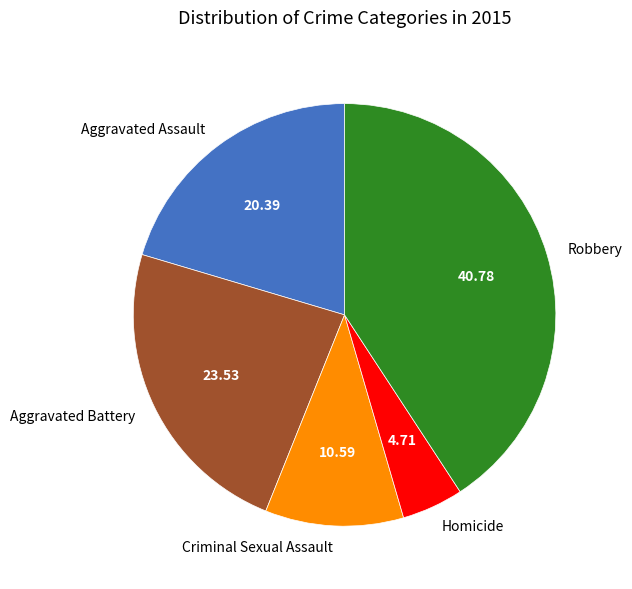

Combined, do Aggravated Assault and Homicide account for over 50%?

No